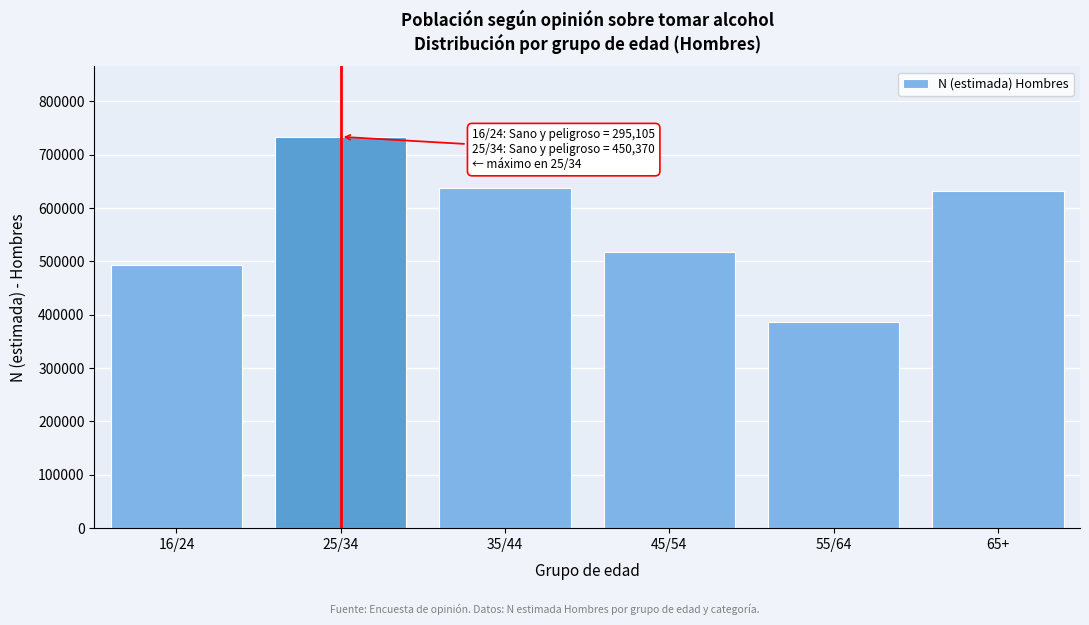

Reading left to right, transcribe all the data shown in this chart.

16/24=493161	25/34=733809	35/44=637665	45/54=517238	55/64=385713	65+=632214